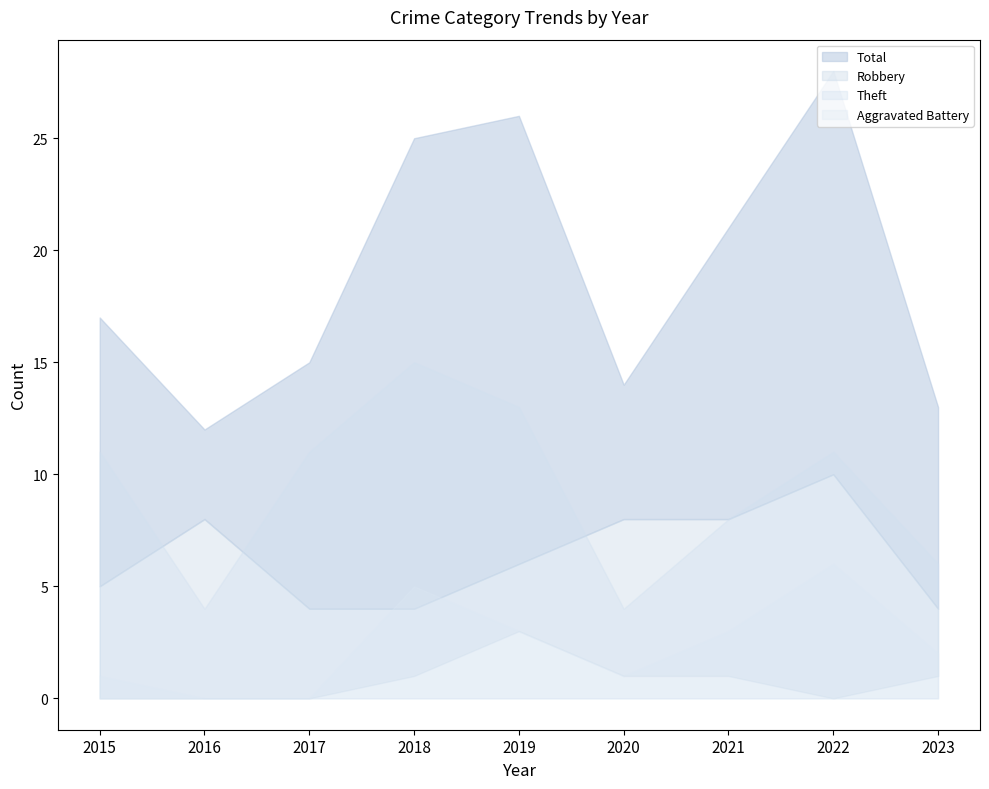

How many Theft values are between 6 and 11?

5